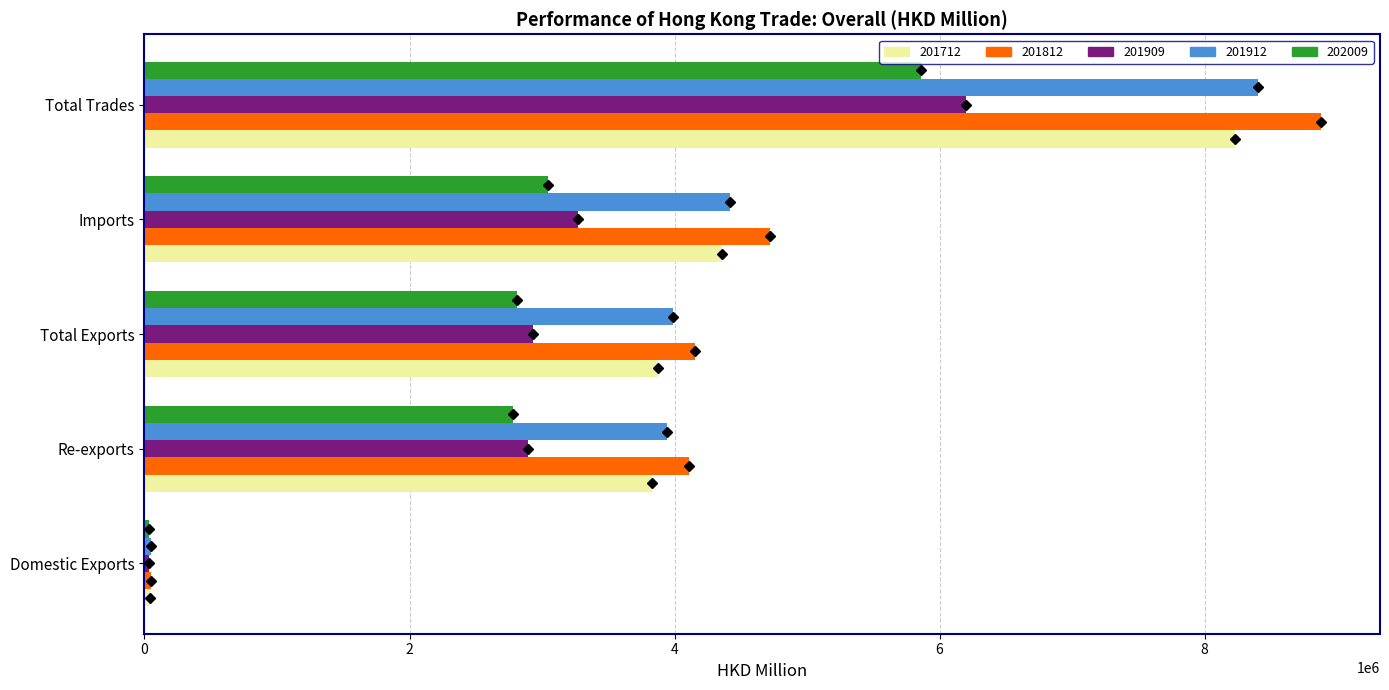

Which series changed the most between Re-exports and Imports?

201812